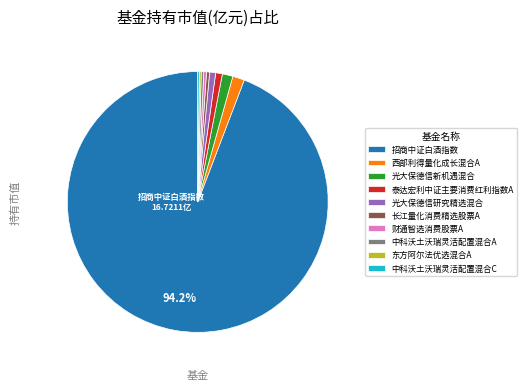

What is the largest slice in the pie chart?

招商中证白酒指数